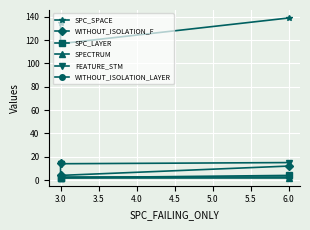

What are all the series names shown in the legend?

SPC_SPACE, WITHOUT_ISOLATION_F, SPC_LAYER, SPECTRUM, FEATURE_STM, WITHOUT_ISOLATION_LAYER